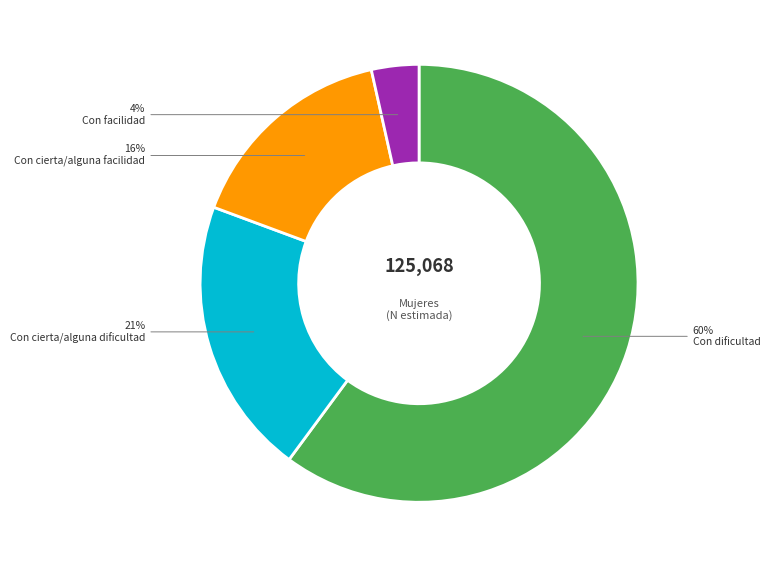

Combined, do Con cierta/alguna dificultad and Con cierta/alguna facilidad account for over 50%?

No